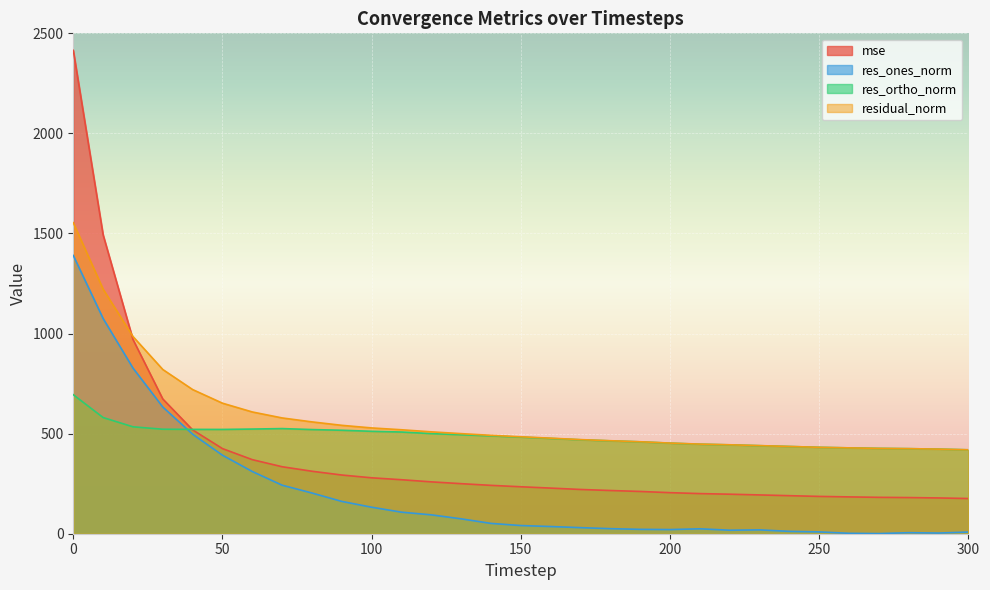

Reading left to right, what are all the values shown in this chart?

mse: 0=2414.9	10=1493.2	20=970.7	30=673.2	40=518.7	50=425.3	60=370.0	70=334.6	80=312.1	90=293.3	100=279.3	110=269.8	120=259.1	130=250.0	140=241.6	150=234.6	160=227.9	170=221.1	180=215.9	190=211.1	200=205.1	210=200.5	220=197.4	230=193.8	240=190.0	250=186.4	260=184.0	270=181.8	280=180.6	290=178.7	300=175.8
res_ones_norm: 0=1390.1	10=1075.3	20=827.9	30=633.0	40=497.0	50=392.2	60=310.8	70=242.4	80=203.3	90=161.4	100=132.4	110=107.7	120=94.3	130=74.3	140=51.5	150=40.8	160=35.9	170=30.4	180=25.2	190=21.8	200=20.8	210=24.5	220=17.5	230=19.2	240=11.8	250=9.1	260=2.1	270=0.8	280=5.1	290=3.4	300=8.4
res_ortho_norm: 0=694.5	10=580.4	20=534.2	30=522.0	40=521.3	50=521.0	60=522.9	70=525.2	80=520.4	90=516.9	100=511.7	110=508.1	120=500.2	130=494.5	140=488.8	150=482.6	160=476.0	170=469.2	180=463.9	190=459.0	200=452.4	210=447.1	220=444.0	230=439.8	240=435.8	250=431.7	260=428.9	270=426.4	280=425.0	290=422.7	300=419.2
residual_norm: 0=1554.0	10=1222.0	20=985.2	30=820.5	40=720.2	50=652.1	60=608.3	70=578.5	80=558.7	90=541.5	100=528.5	110=519.4	120=509.0	130=500.0	140=491.5	150=484.3	160=477.4	170=470.2	180=464.6	190=459.5	200=452.9	210=447.8	220=444.3	230=440.2	240=435.9	250=431.8	260=428.9	270=426.4	280=425.0	290=422.7	300=419.3